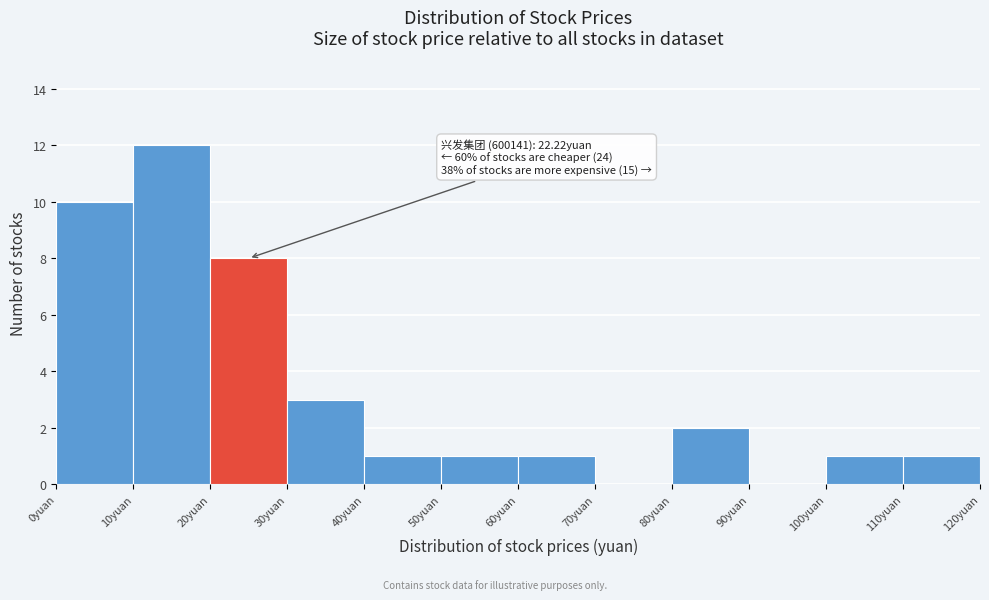

Over which range of the x-axis is the bar tallest?

10 to 20